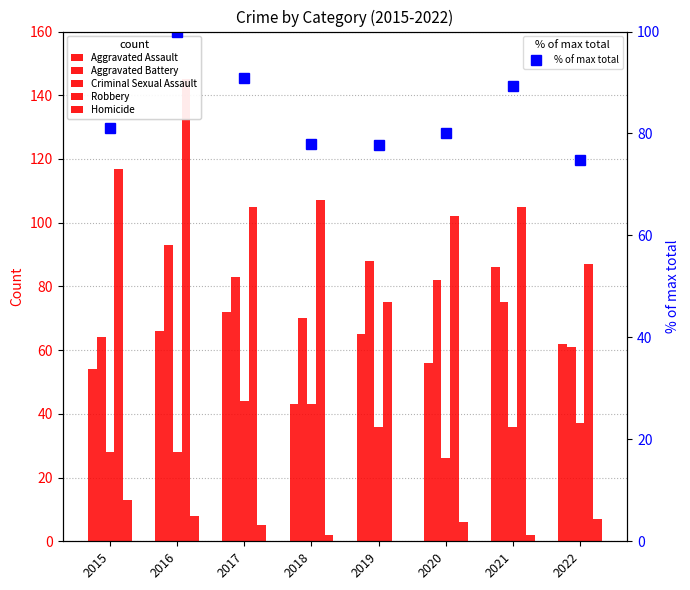

What is the difference between the Criminal Sexual Assault values at 2020 and 2022?

11.0